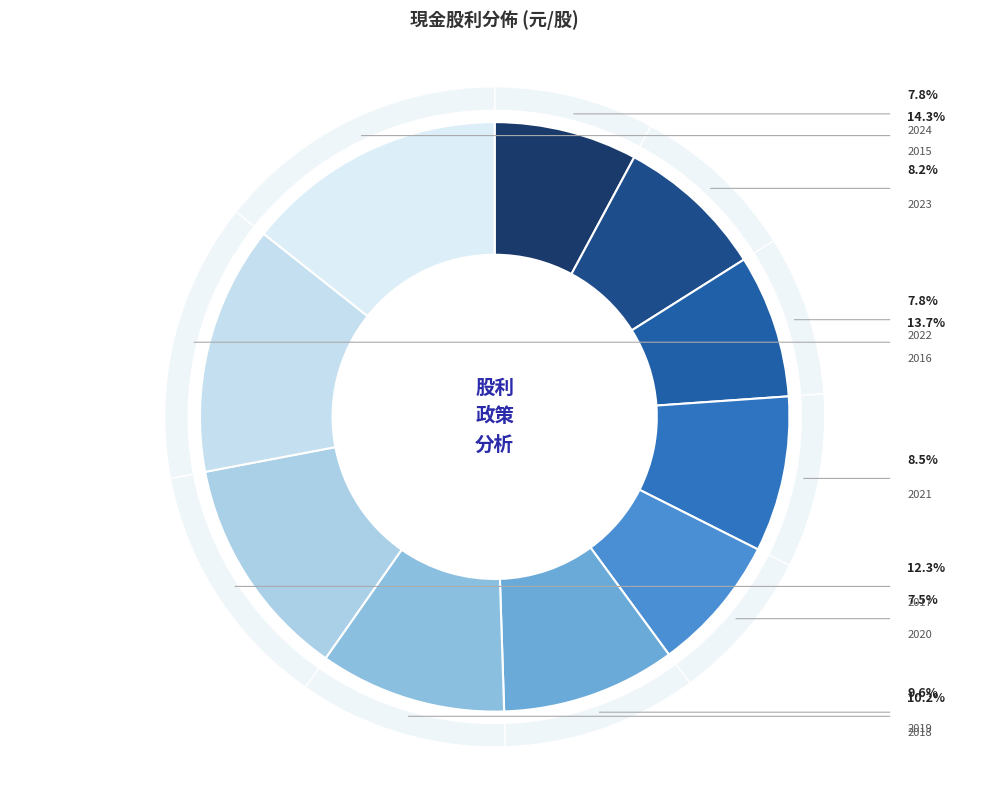

Count the number of slices in the pie.

10